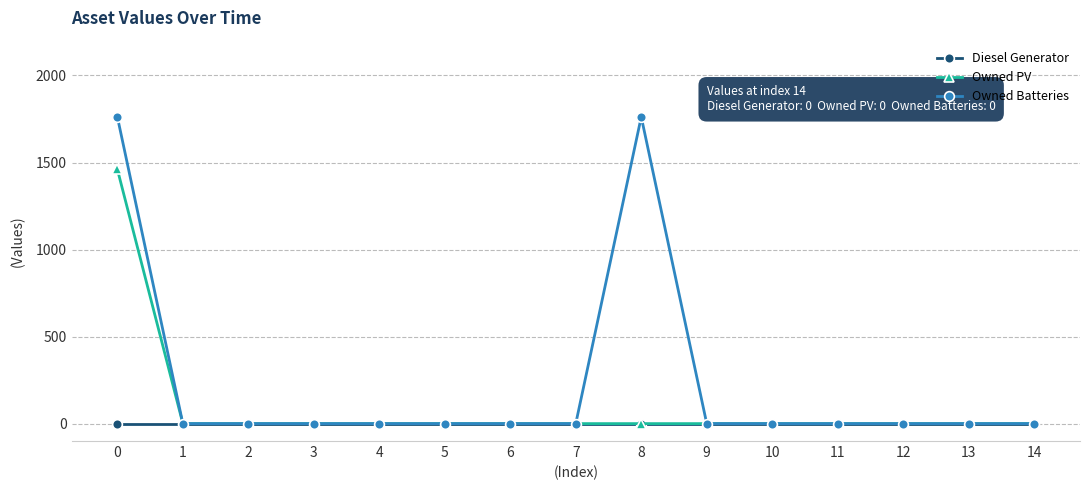

List the series in order of their peak value, lowest first.

Diesel Generator, Owned PV, Owned Batteries